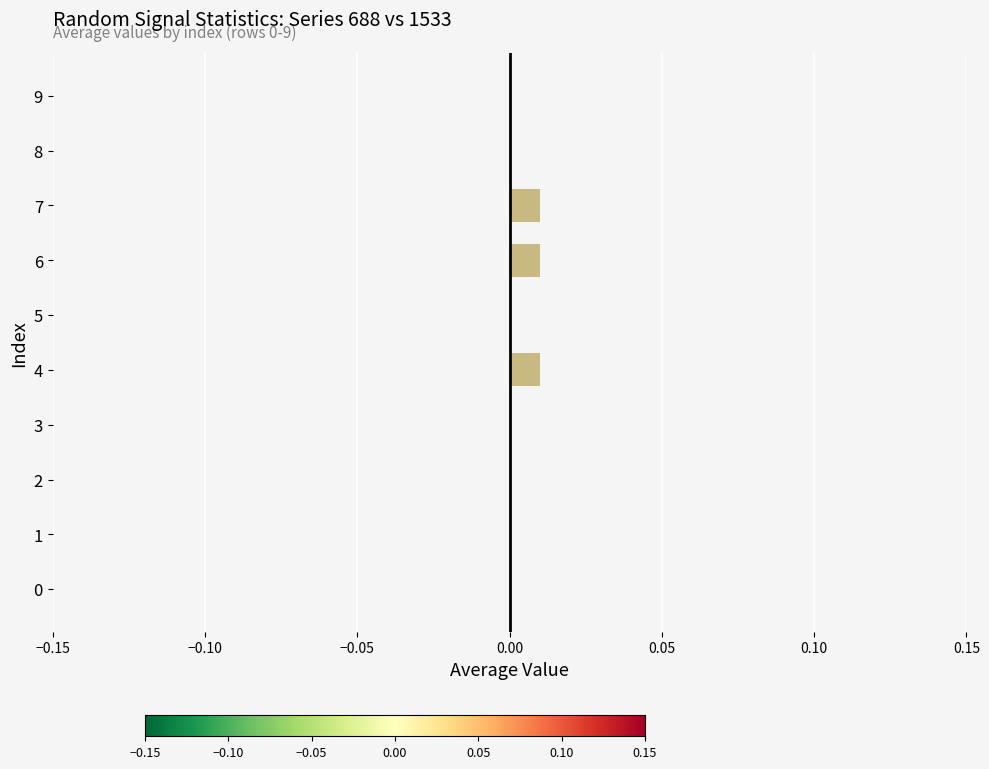

Are the bars horizontal?

Yes